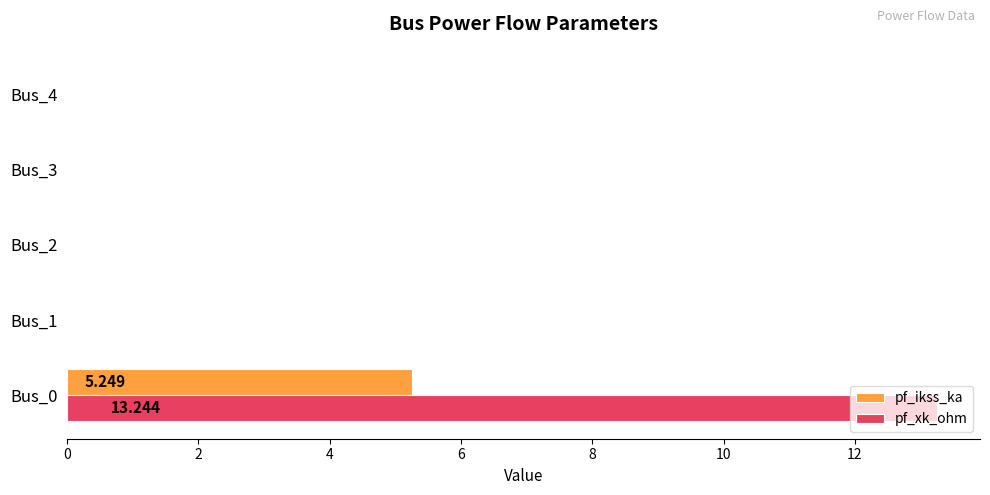

What is the maximum value shown in the chart?

13.2